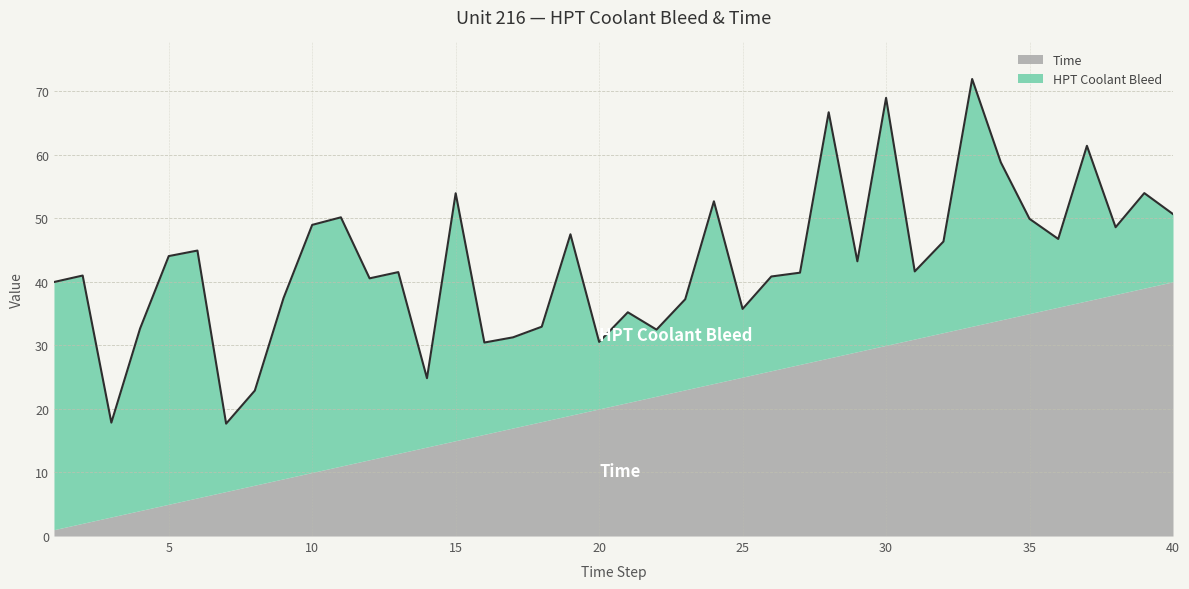

What is the difference between the highest and lowest values at 11?

28.1